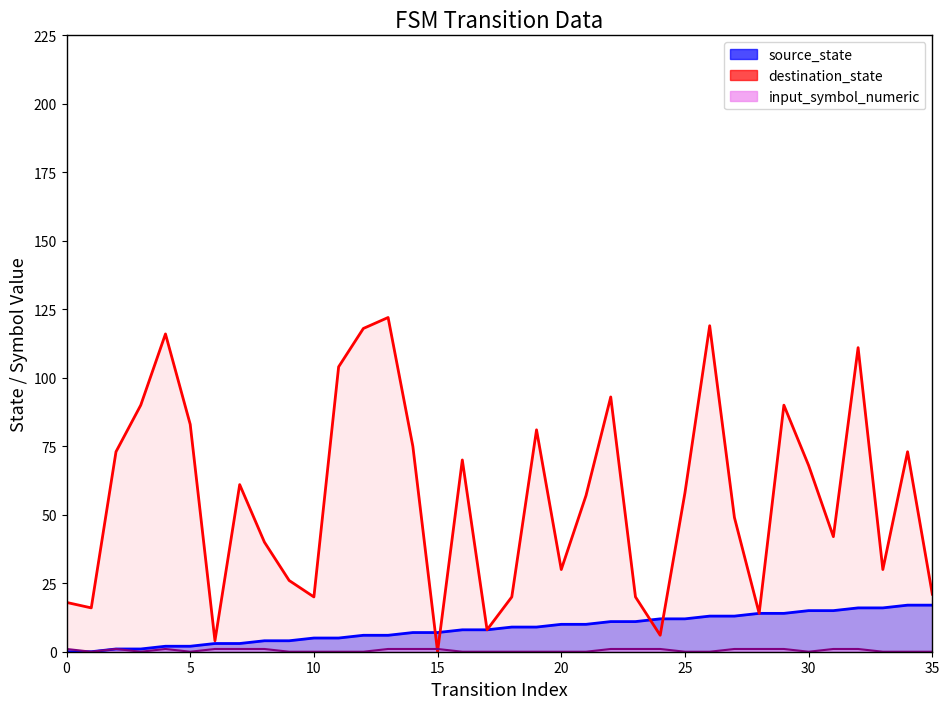

True or false: input_symbol_numeric and source_state intersect in this chart.

False